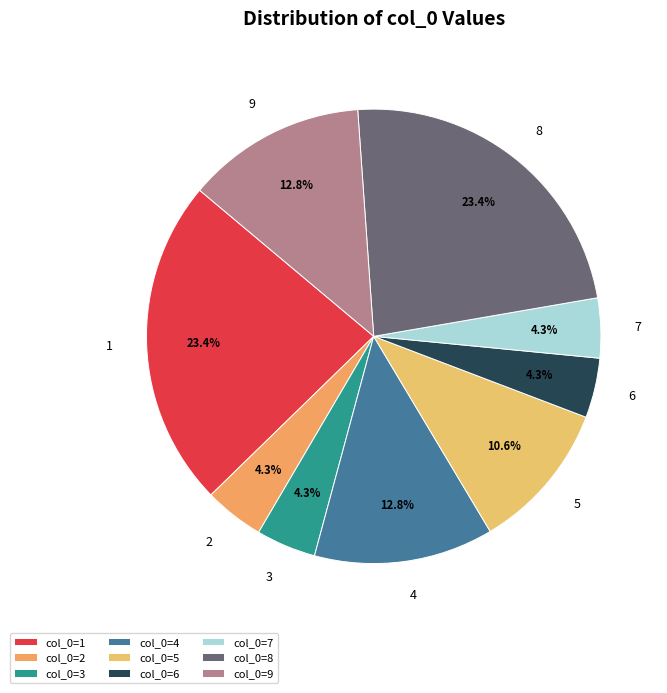

To the nearest percent, what is the average slice percentage?

11%